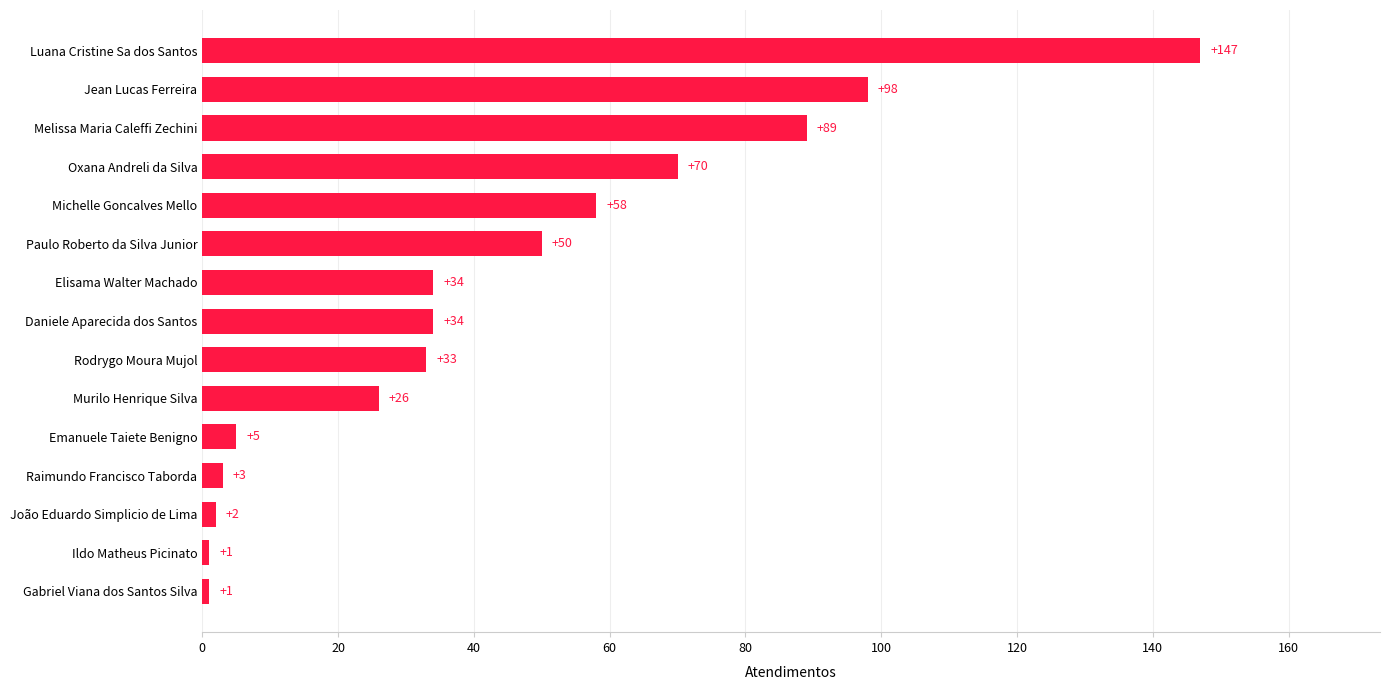

What is the greatest value displayed?

147